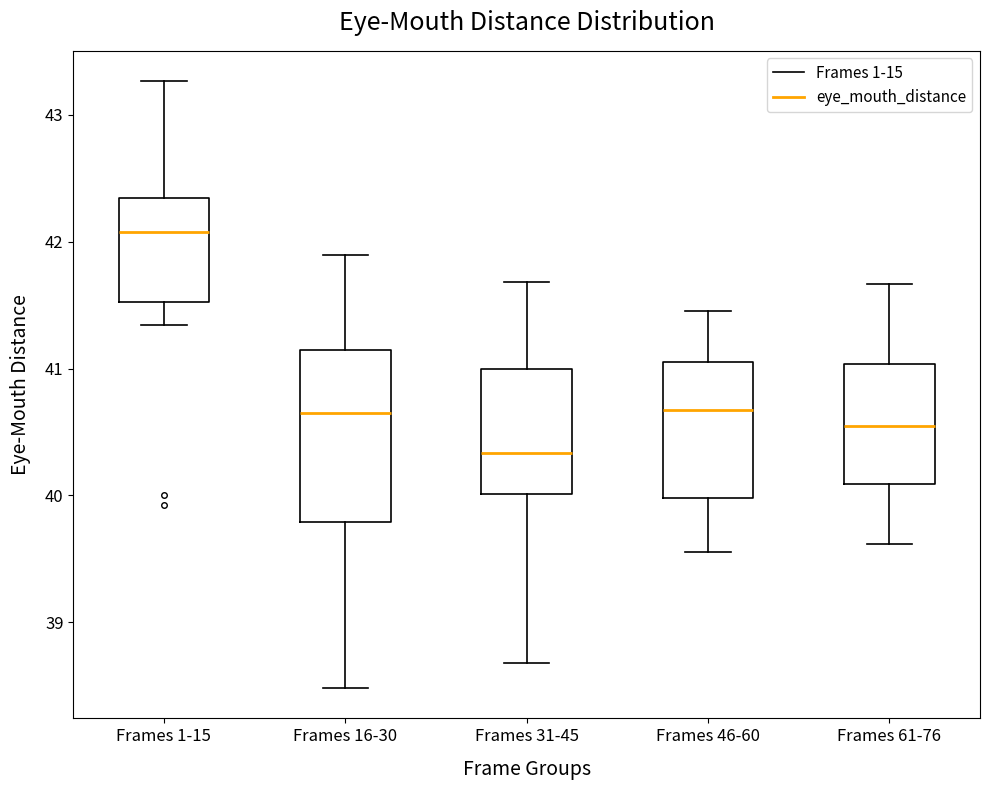

Which box has the highest median line?

Frames 1-15